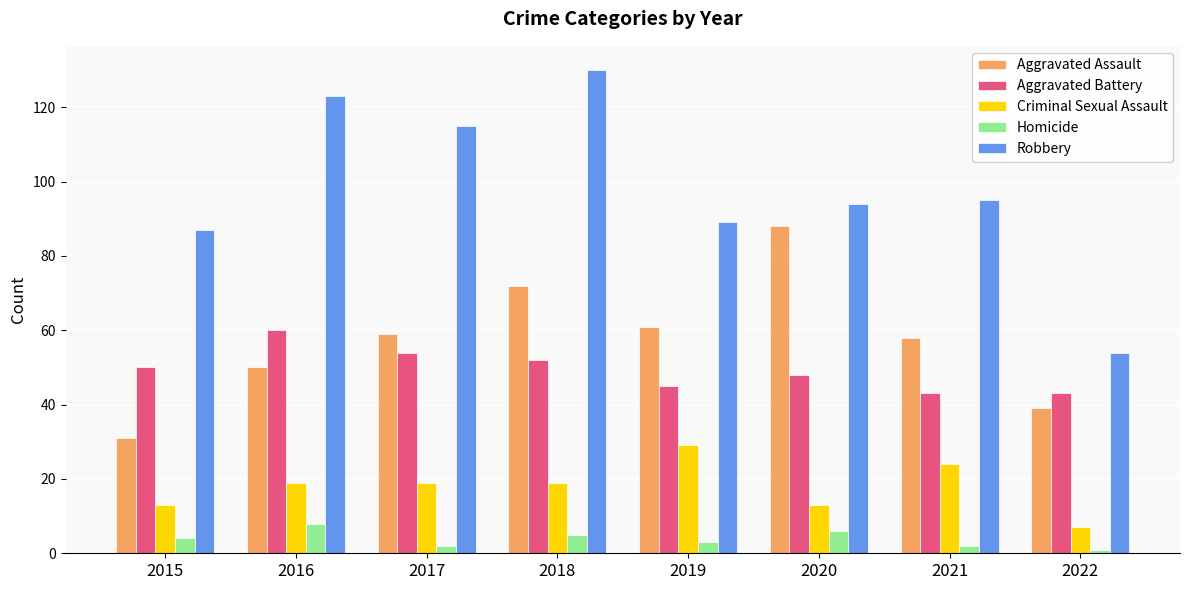

What is the sum of all Aggravated Battery values?

395